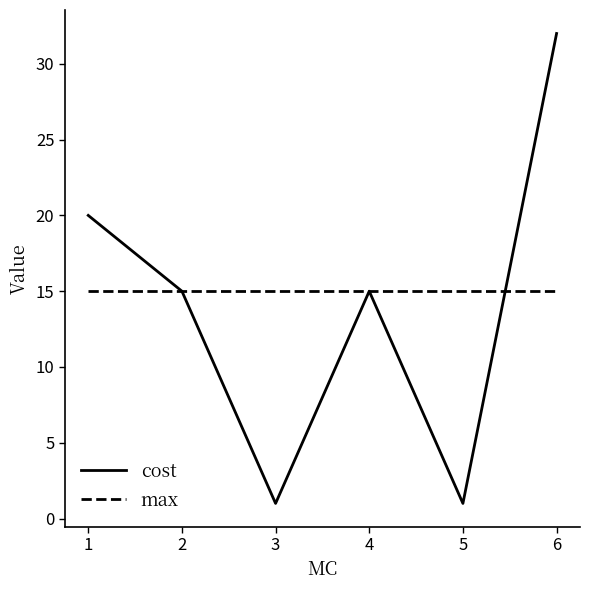

True or false: max has a value of 15 at 1.

True